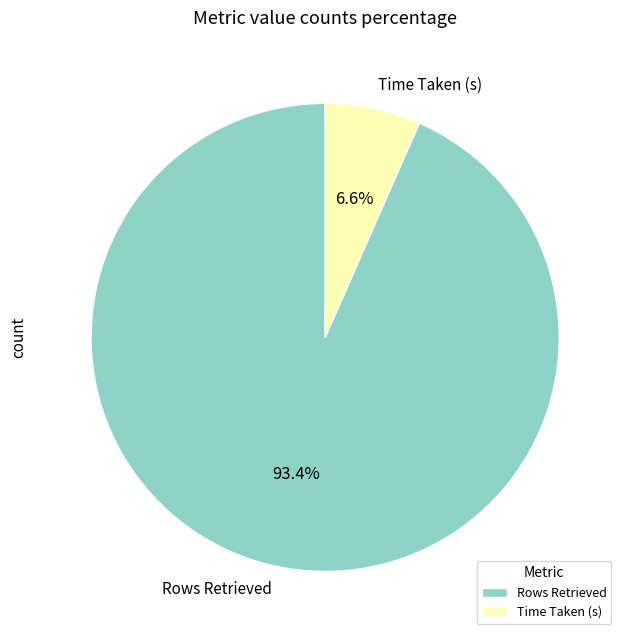

What is the majority slice?

Rows Retrieved